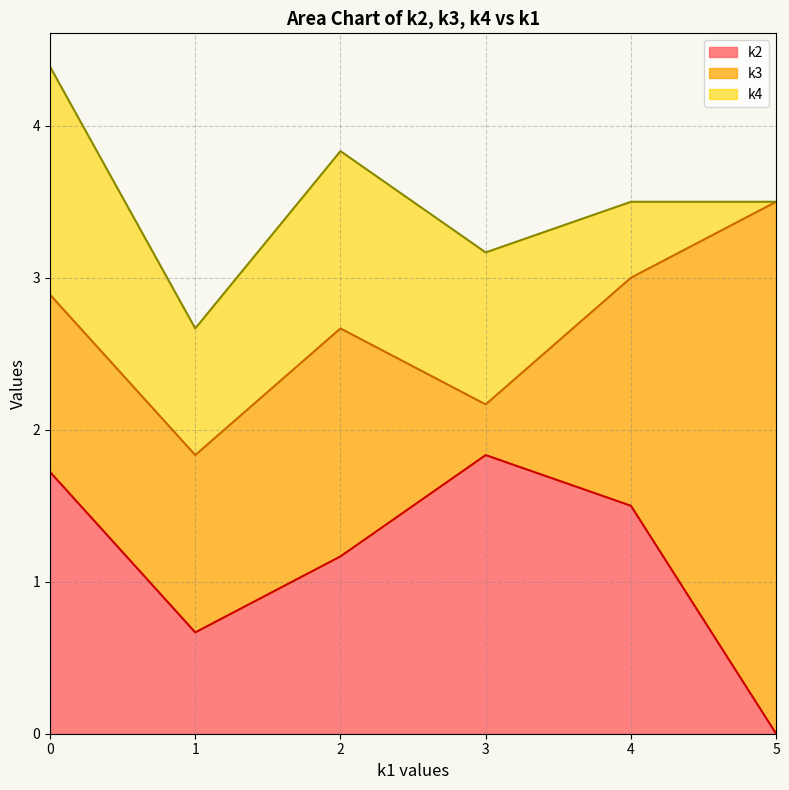

Rank the categories by k2 value from highest to lowest.

3, 0, 4, 2, 1, 5